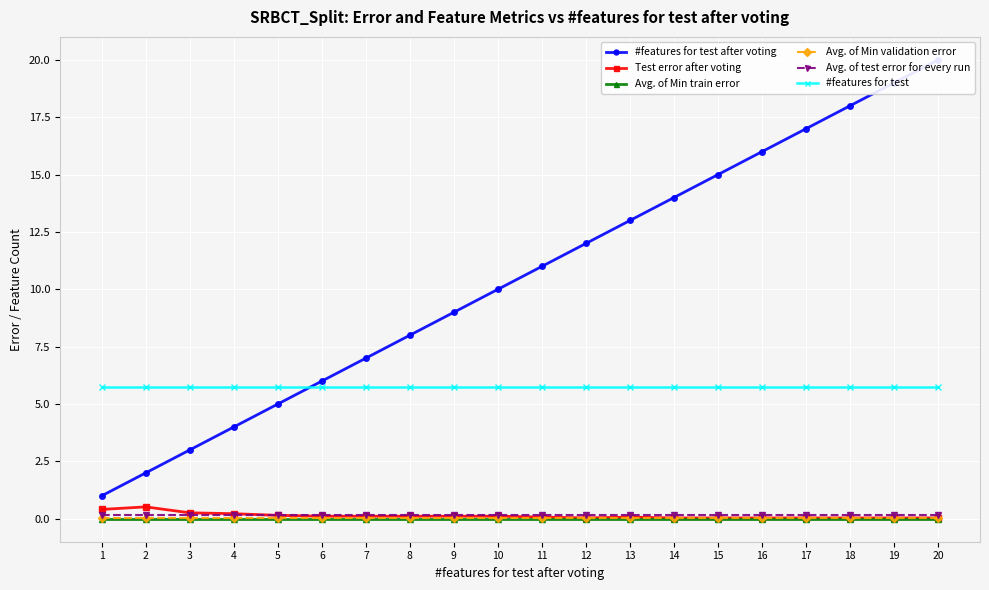

The Avg. of test error for every run series shows 0.0 at 1. True or false?

False